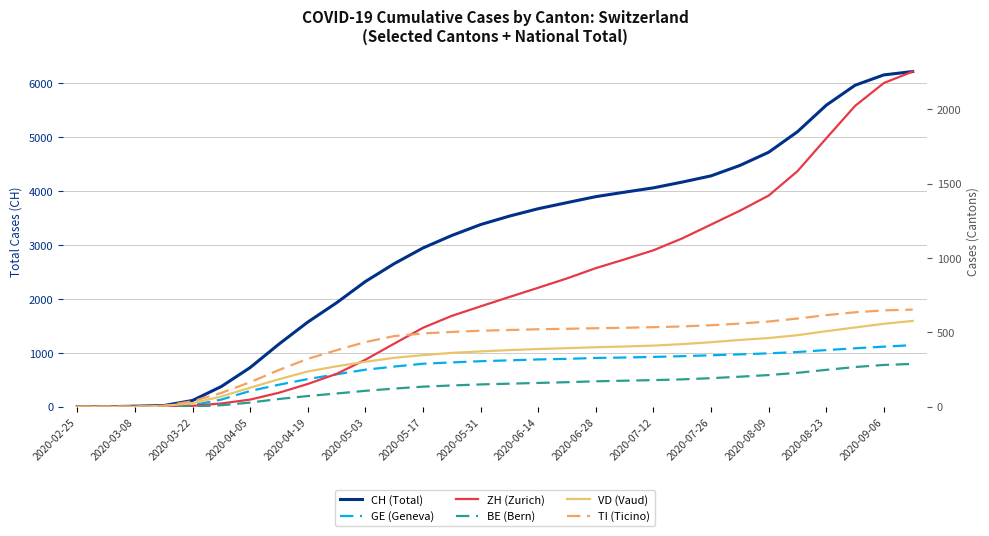

What is the maximum value shown in the chart?

6214